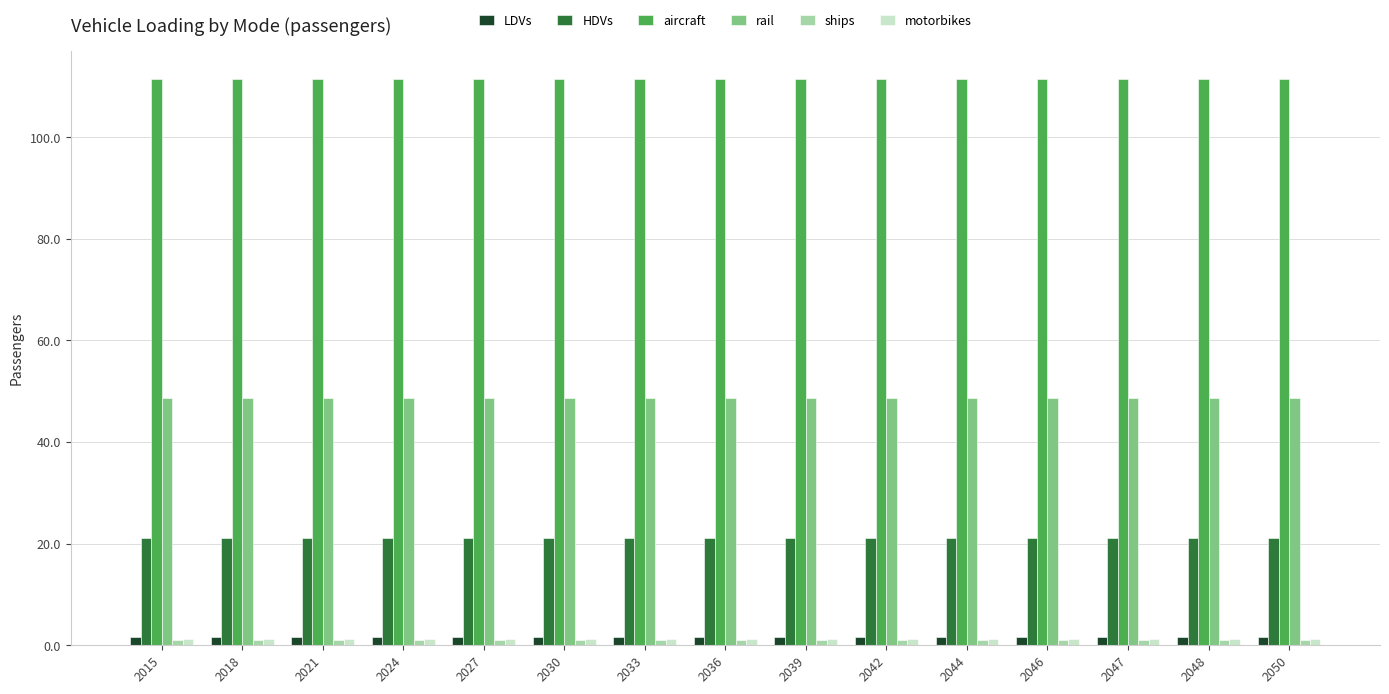

Does the chart contain any negative values?

No